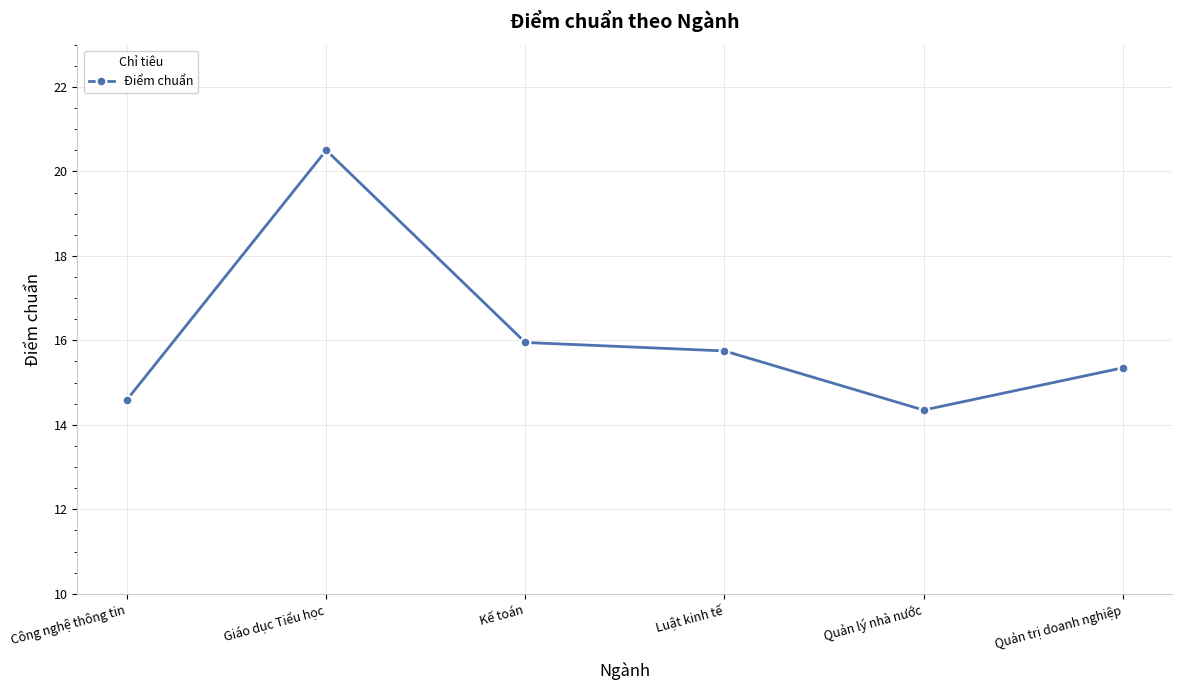

True or false: the data shows 14.6 at Công nghệ thông tin.

True